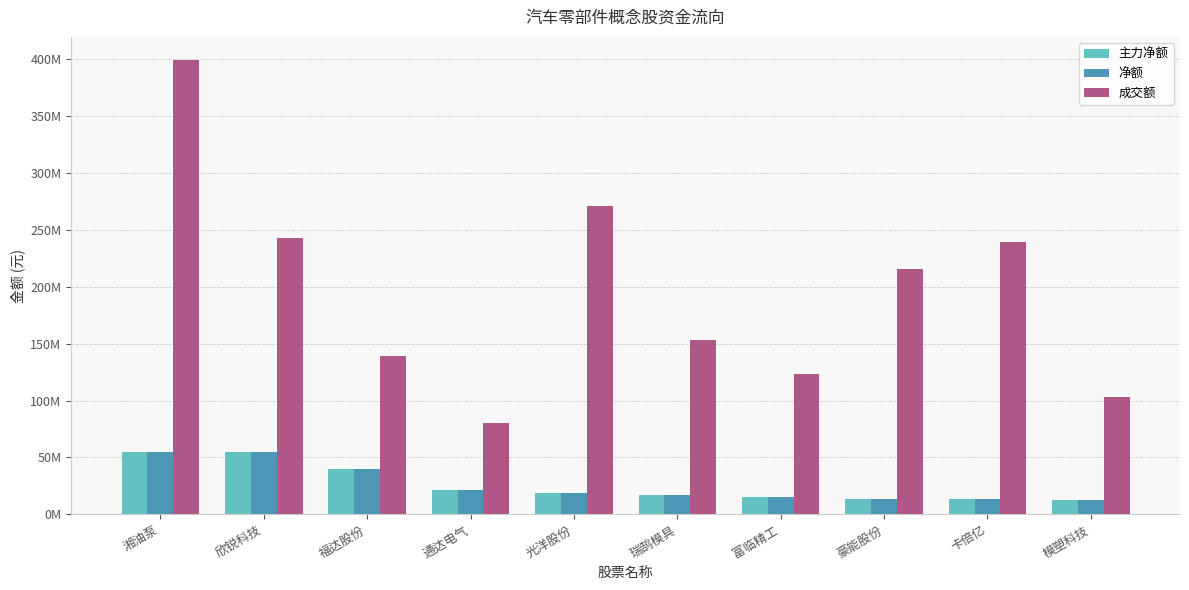

What are all the series names shown in the legend?

主力净额, 净额, 成交额